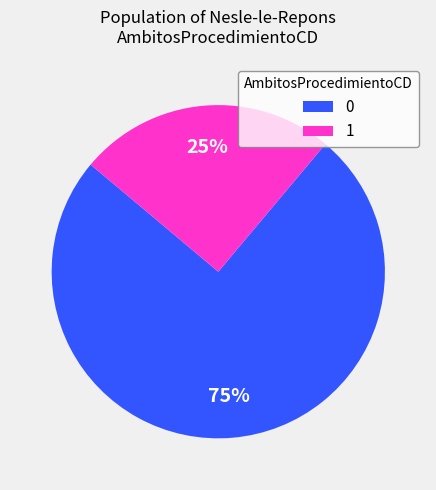

Rank the categories by value from highest to lowest.

0, 1